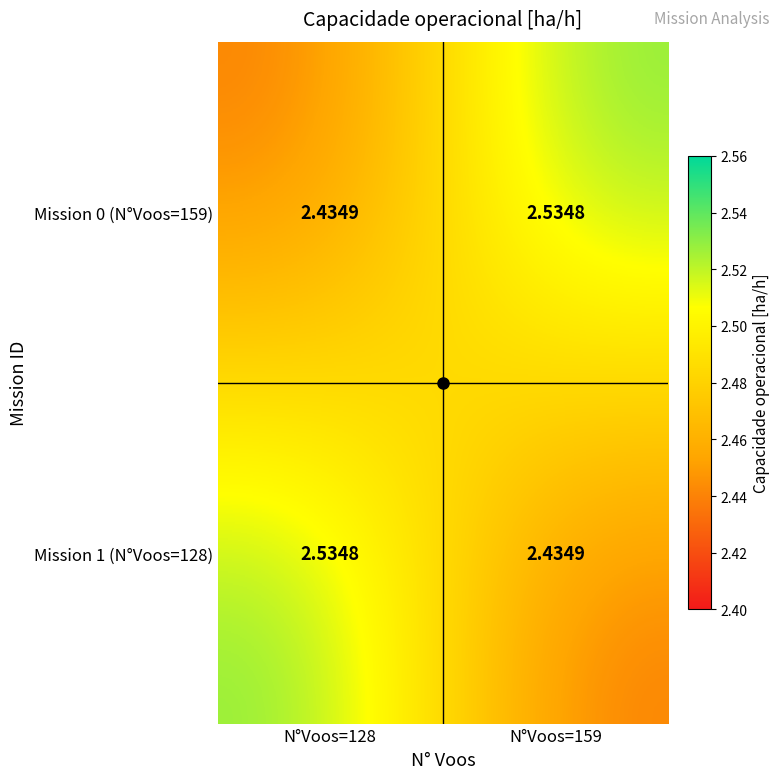

Reading left to right, list all the values displayed in this chart.

Mission 0 (N°Voos=159): N°Voos=128=2.4	N°Voos=159=2.5
Mission 1 (N°Voos=128): N°Voos=128=2.5	N°Voos=159=2.4